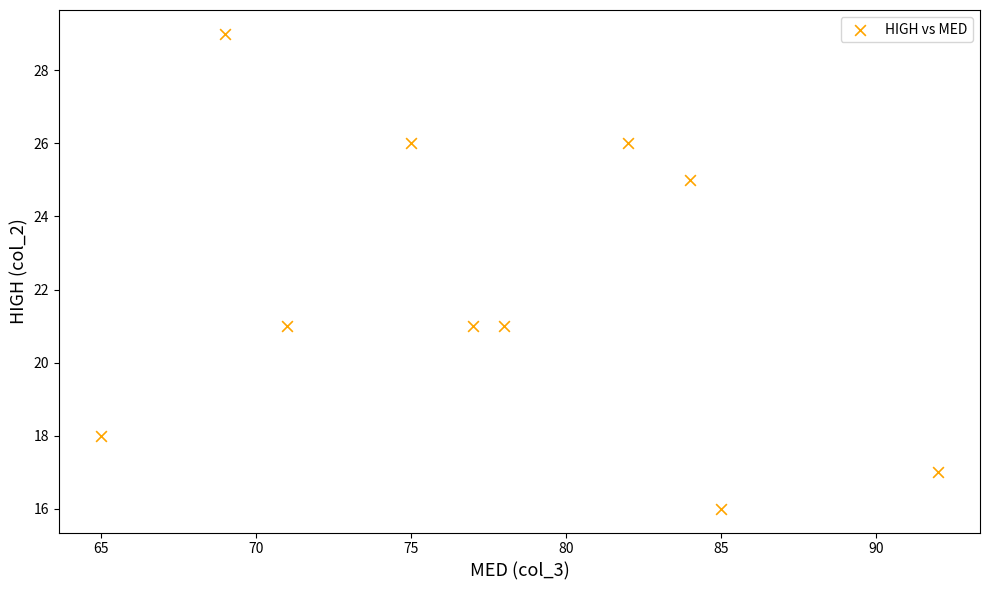

What is the range of Y values (max minus min)?

13